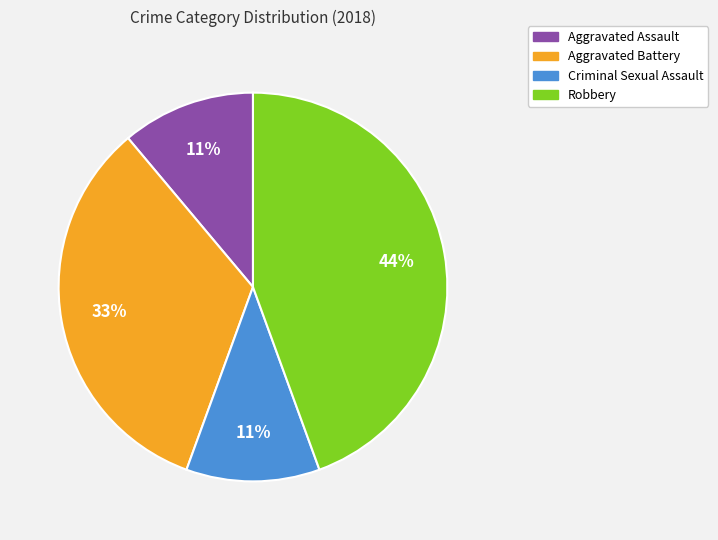

Is there any slice that represents more than half of the pie?

No